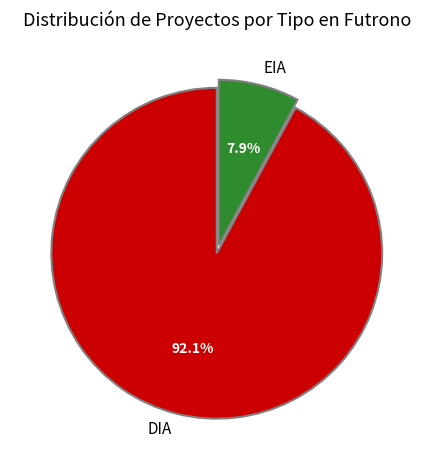

What is the total percentage of DIA and EIA?

100.0%